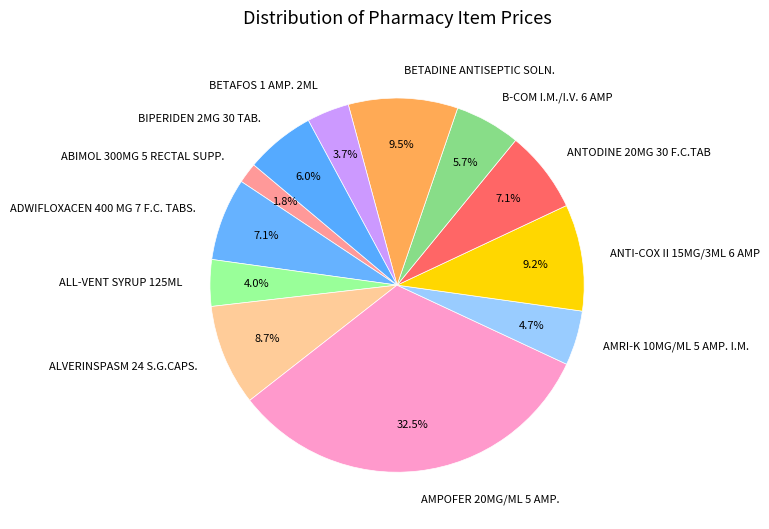

To the nearest percent, what is the difference between the largest and smallest slice percentages?

31%